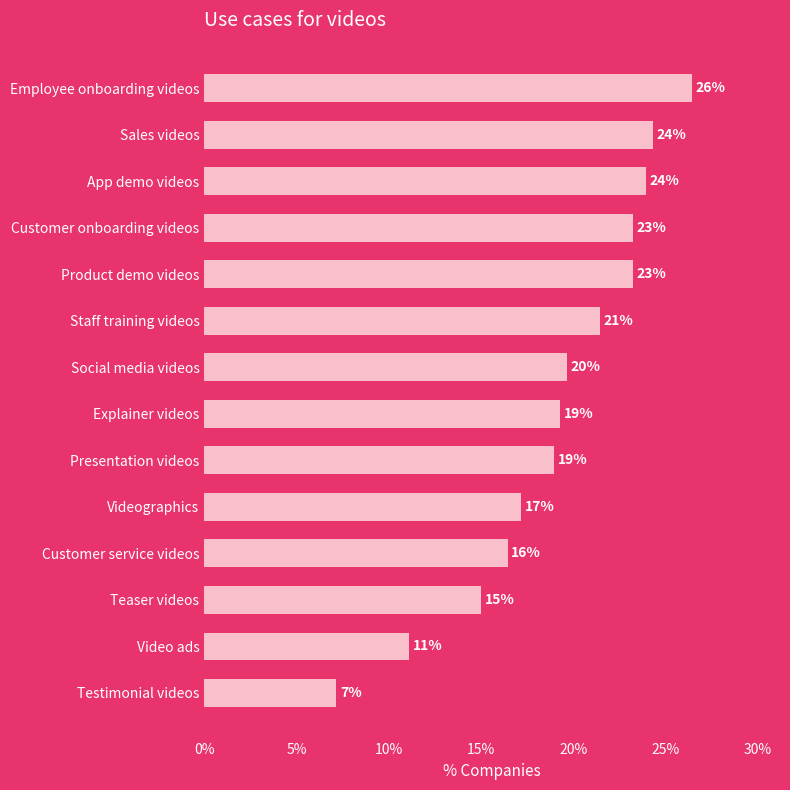

What is the difference between the second highest and minimum values?

0.2